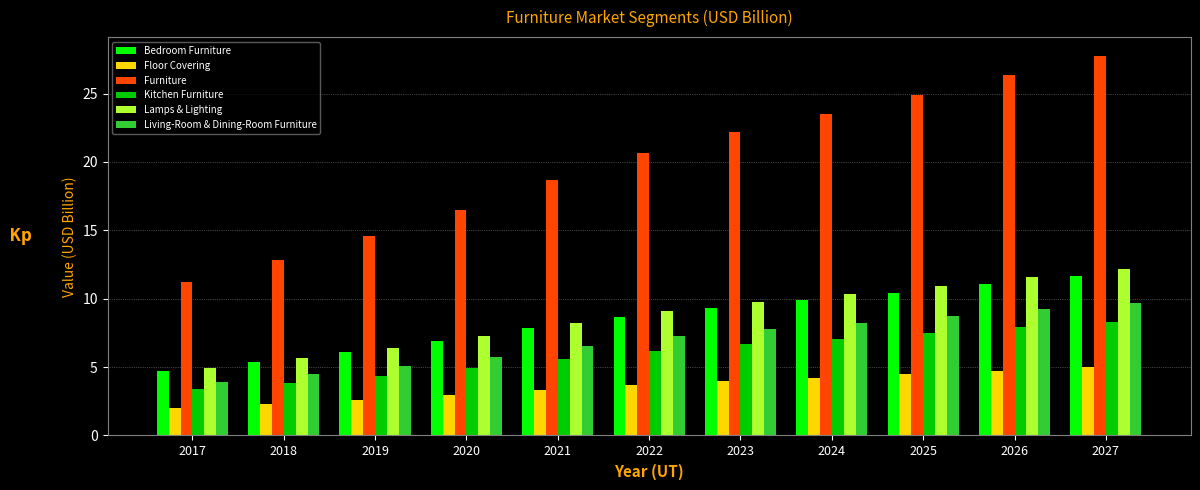

The Living-Room & Dining-Room Furniture series shows 7.9 at 2018. True or false?

False